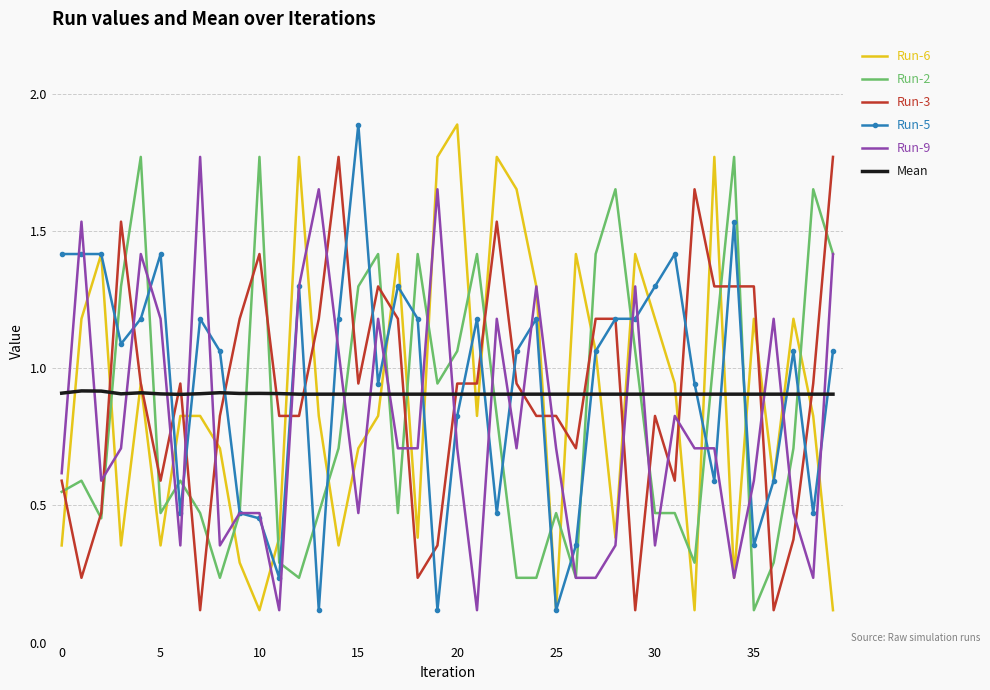

What is the maximum value for Run-6?

1.9